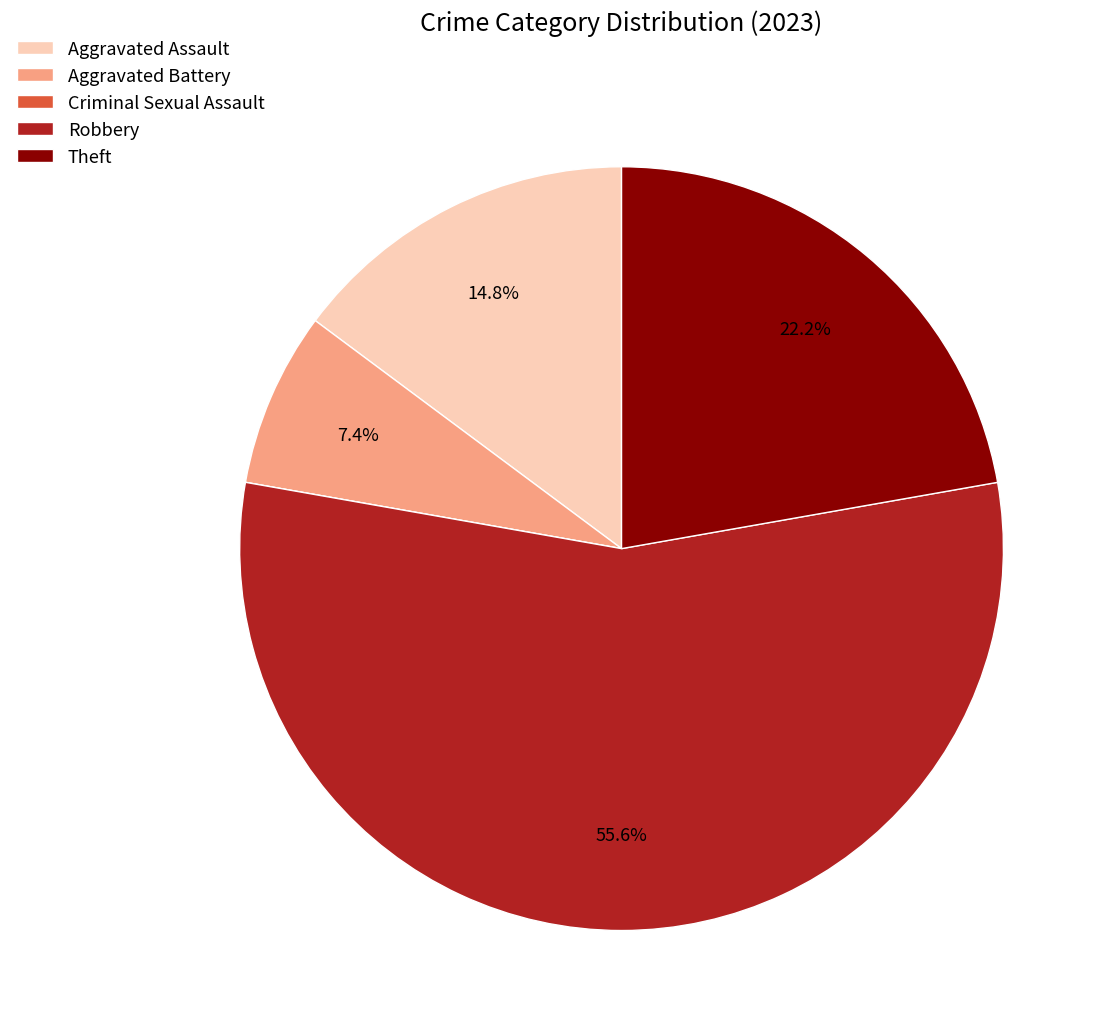

Which slice is the largest?

Robbery